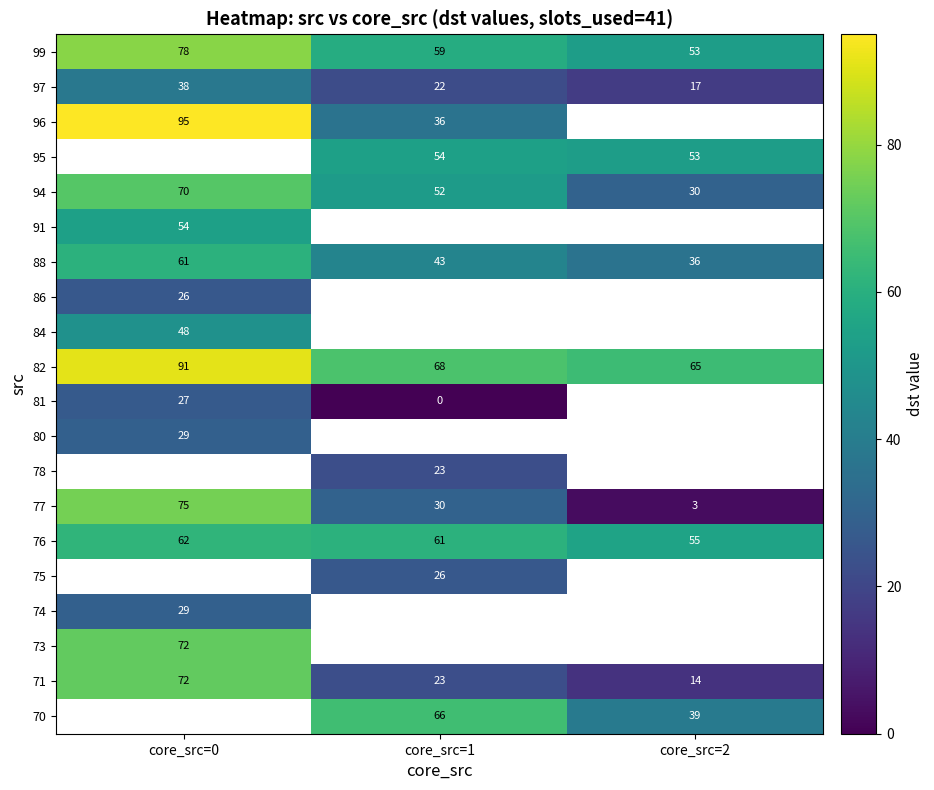

Count the number of data series in this chart.

20